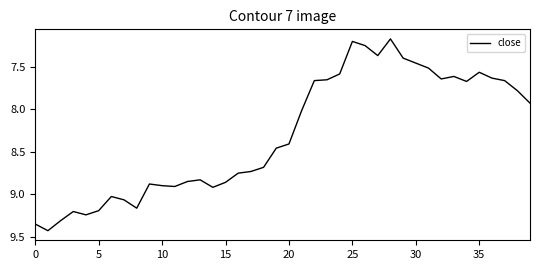

What is the difference between the maximum and minimum values?

2.3